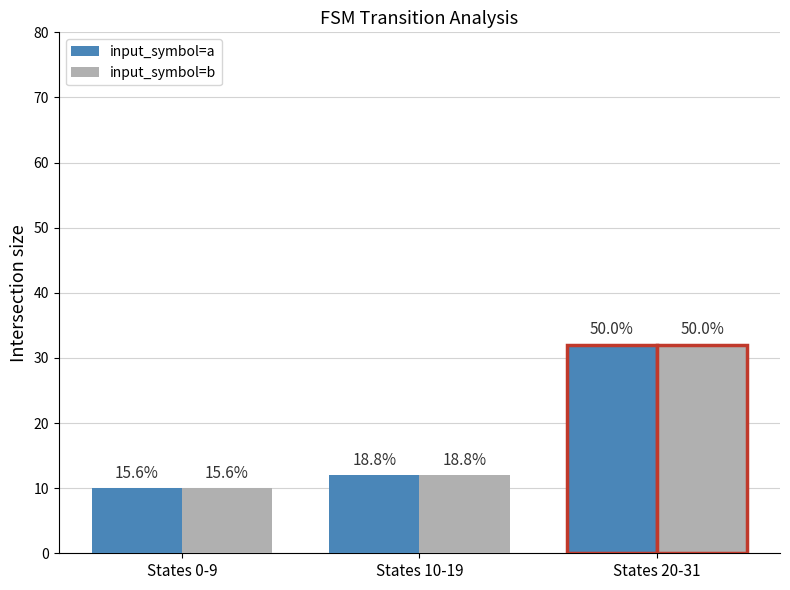

Does the chart contain any negative values?

No